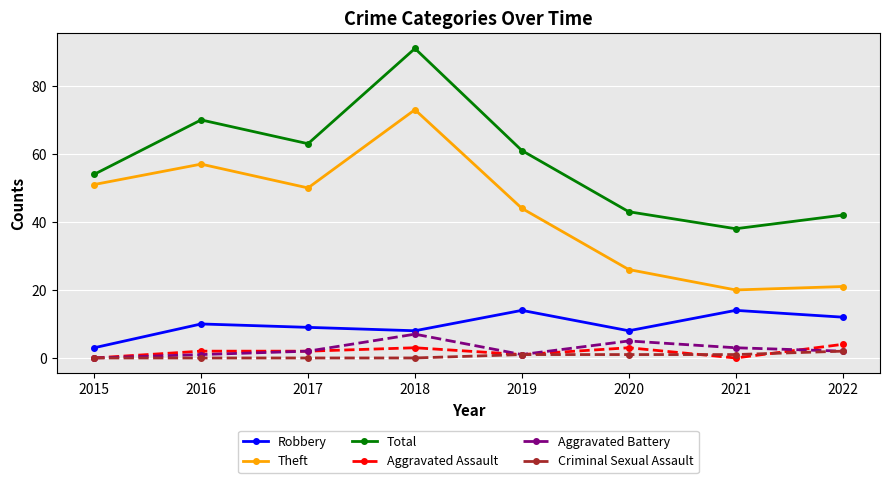

Is it true that Robbery equals 14 at 2021?

True